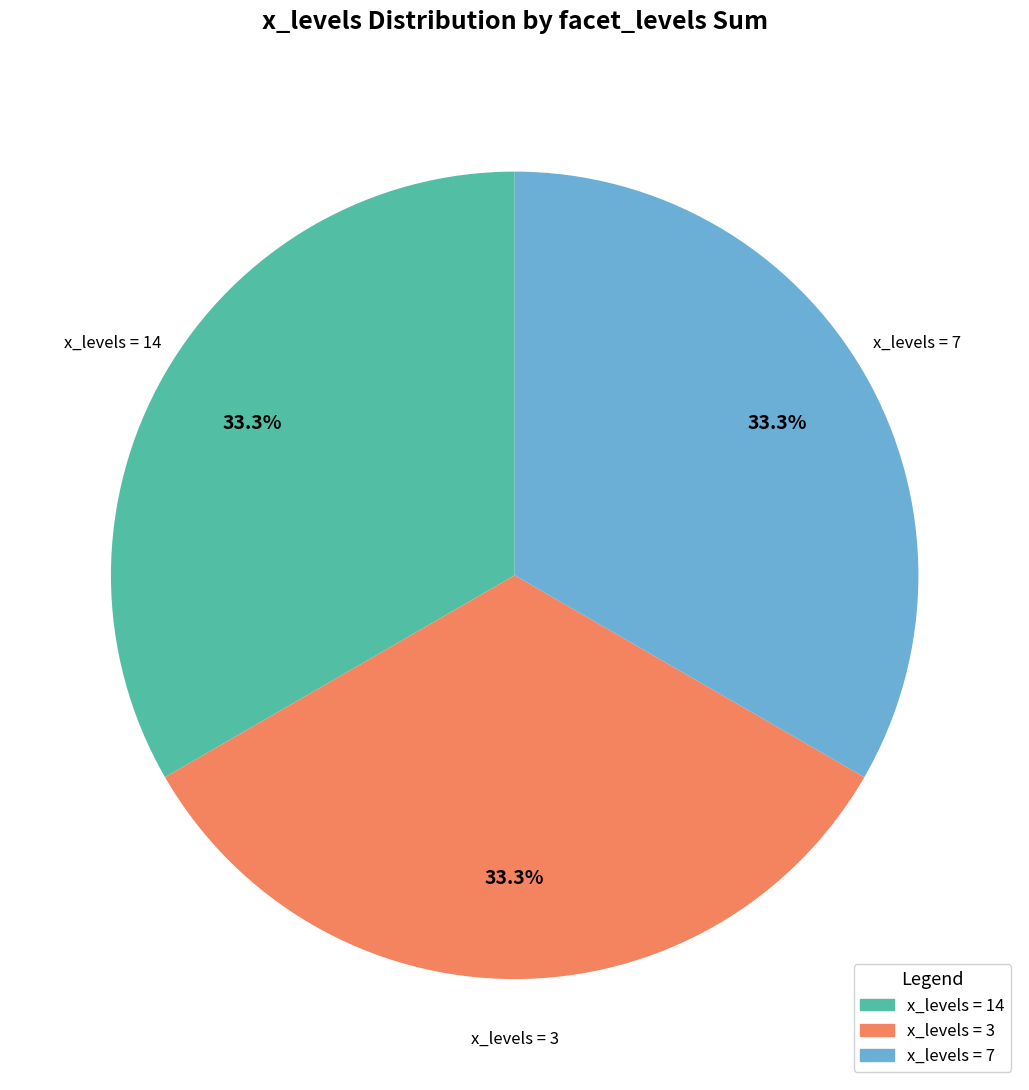

Does x_levels = 3 represent more than half of the total?

No